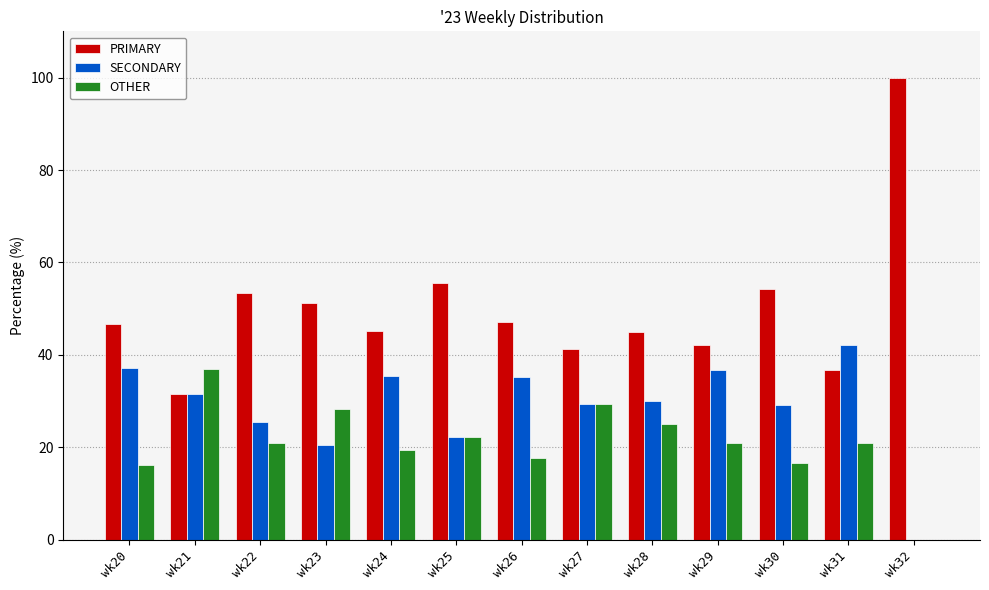

The OTHER series shows 37.0 at wk21. True or false?

True